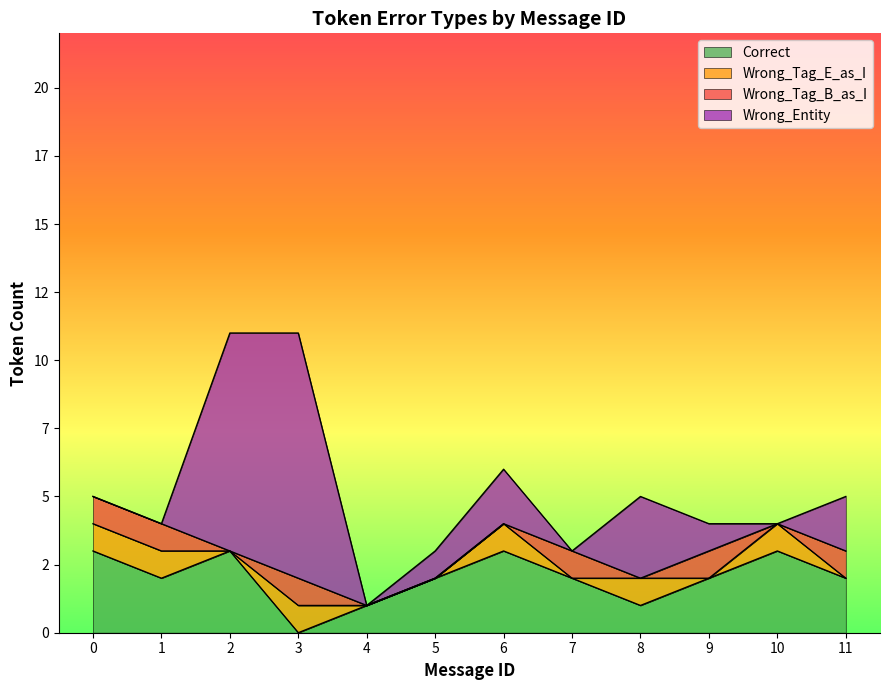

Which series has the largest total across all categories?

Wrong_Entity